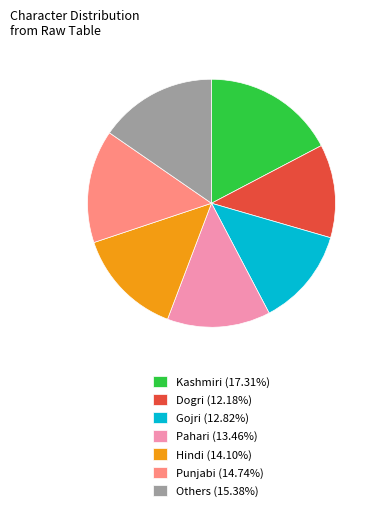

Is there a majority slice in this chart?

No